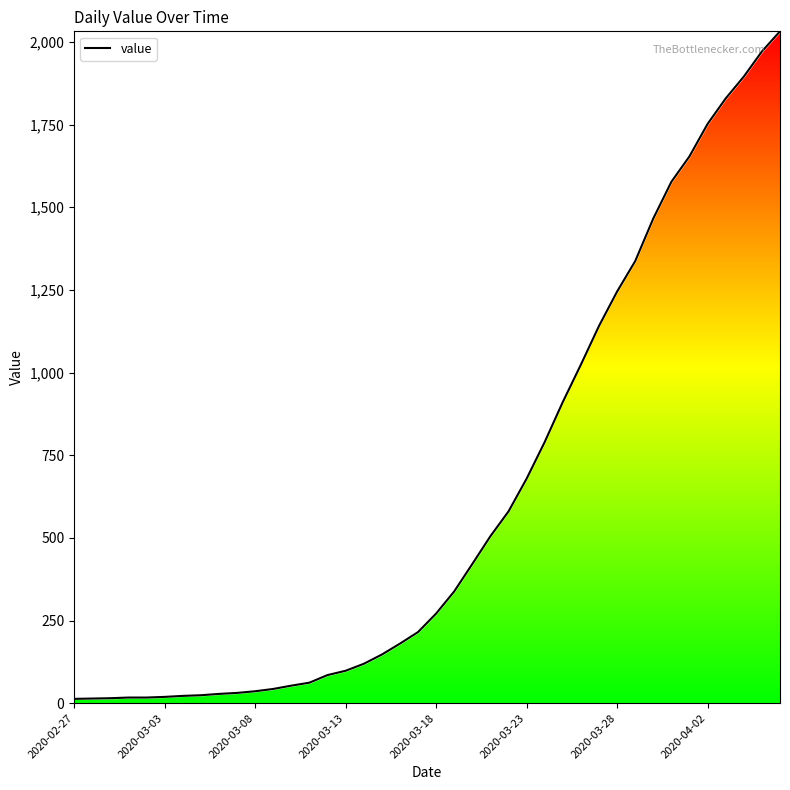

What is the greatest value displayed?

2032